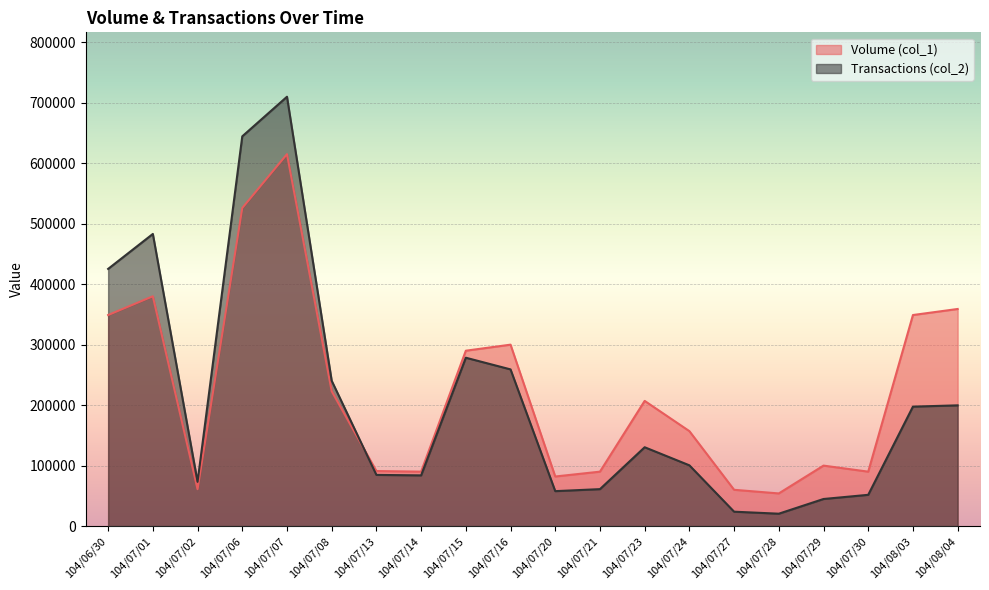

What are all the series names shown in the legend?

Volume (col_1), Transactions (col_2)